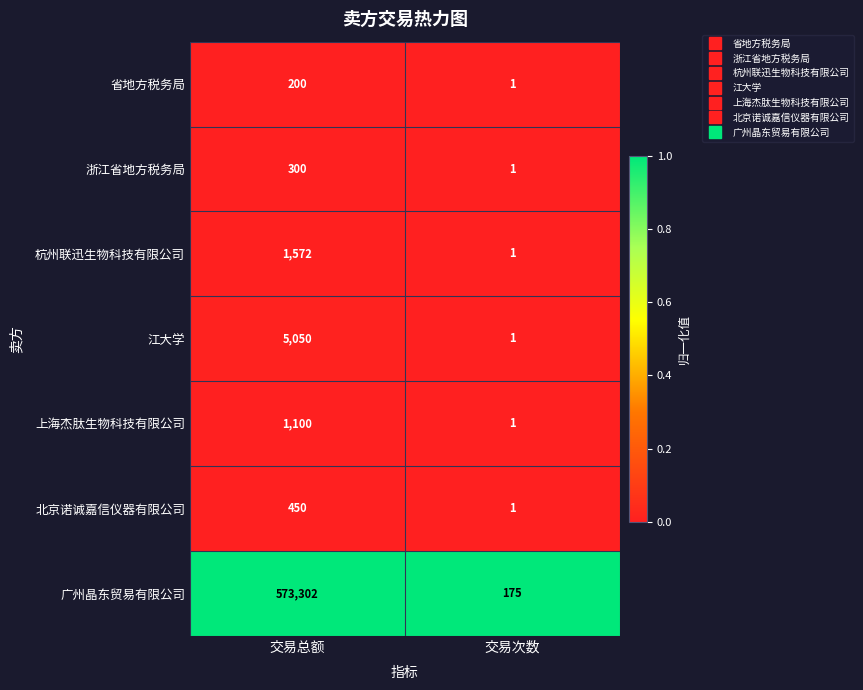

How many series are shown in this chart?

7